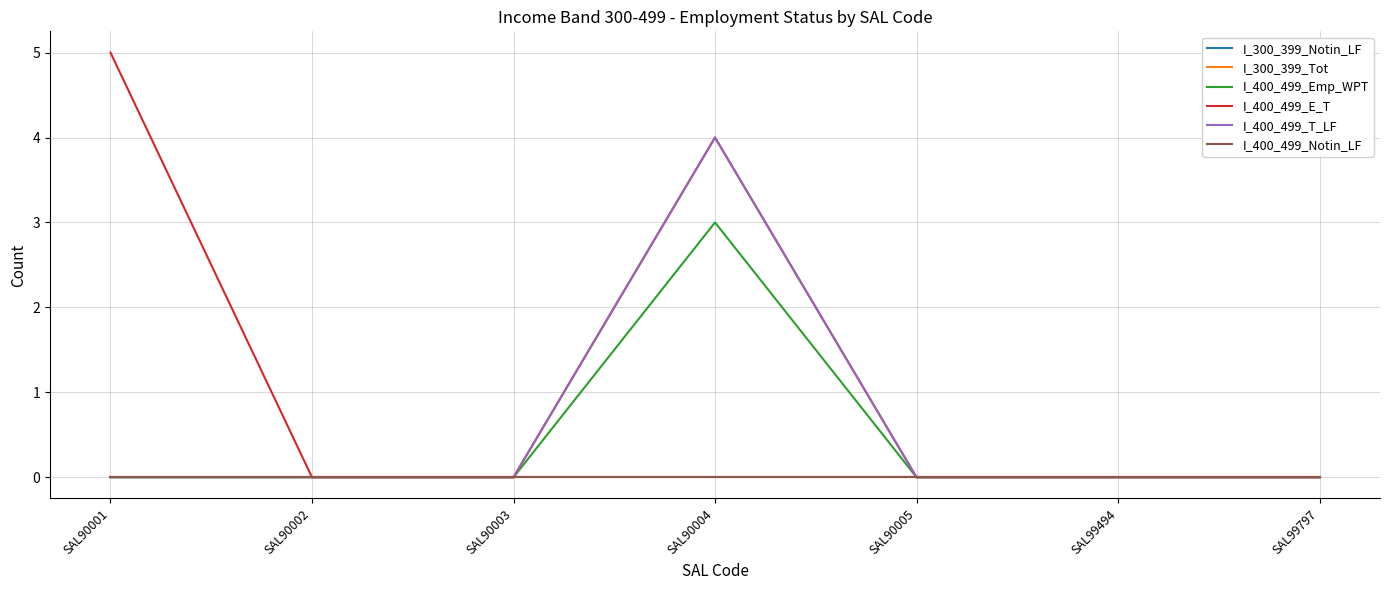

How many lines are shown in the chart?

6